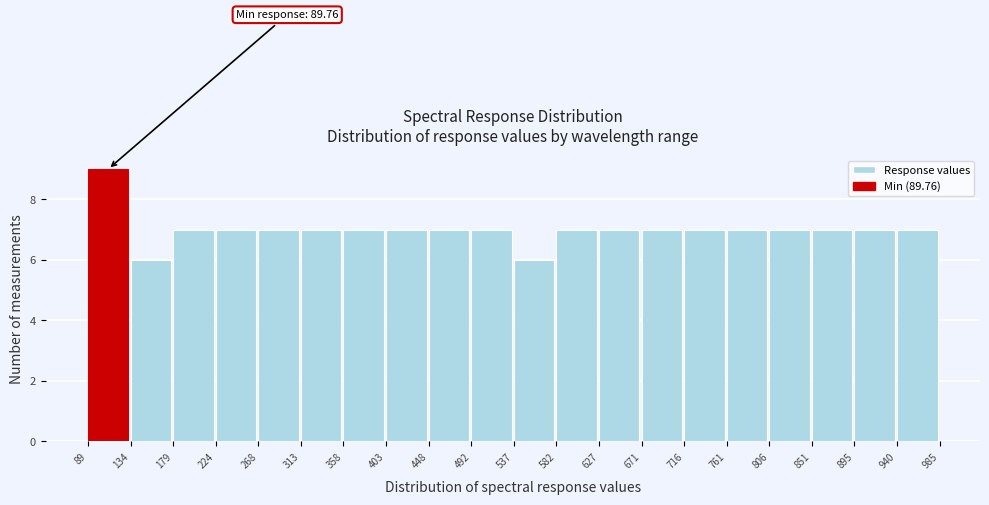

Over which range of the x-axis is the bar tallest?

89 to 134